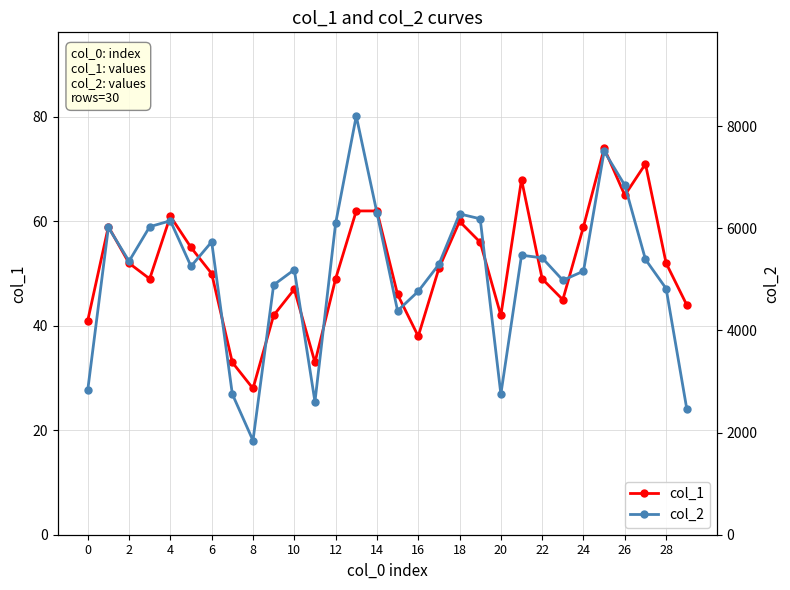

What is the highest value of the col_1 series?

74